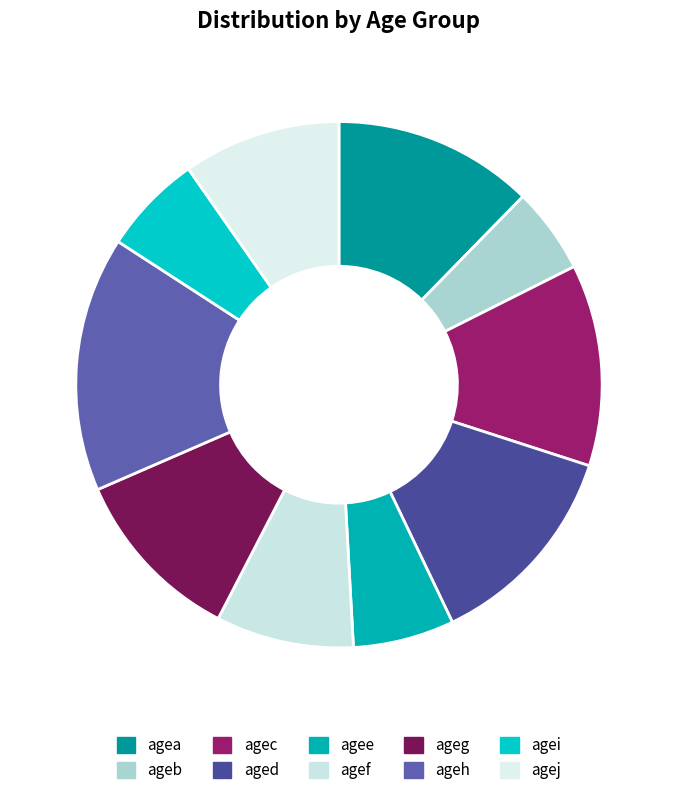

Which has a higher value, ageh or agej?

ageh